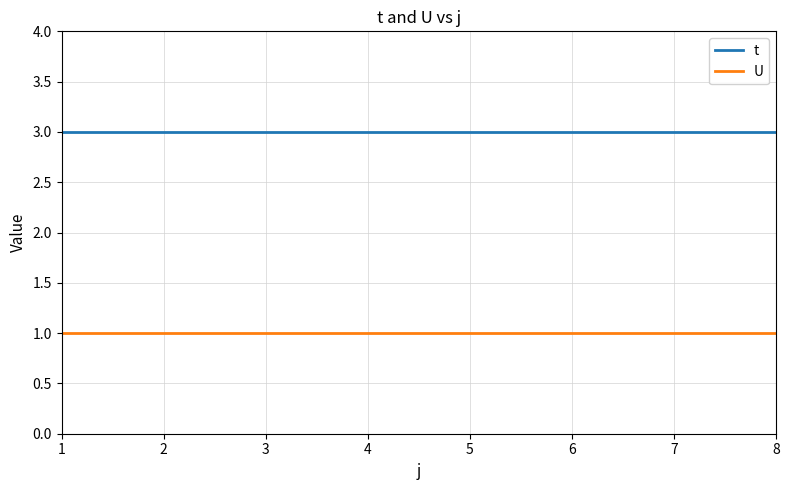

What is the total value across all series at 3?

4